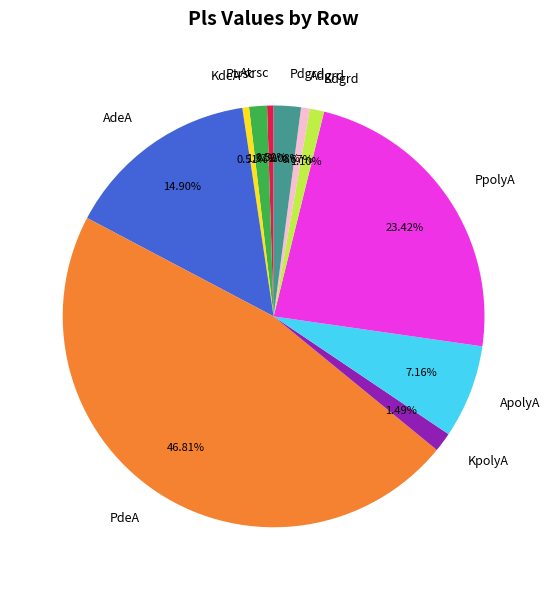

Between AdeA and PpolyA, which is larger?

PpolyA